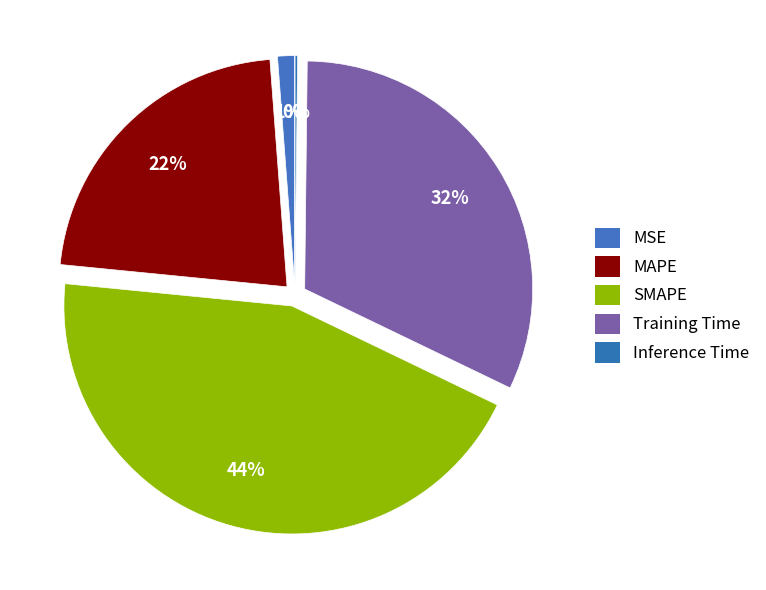

Does Training Time account for over 50% of the chart?

No